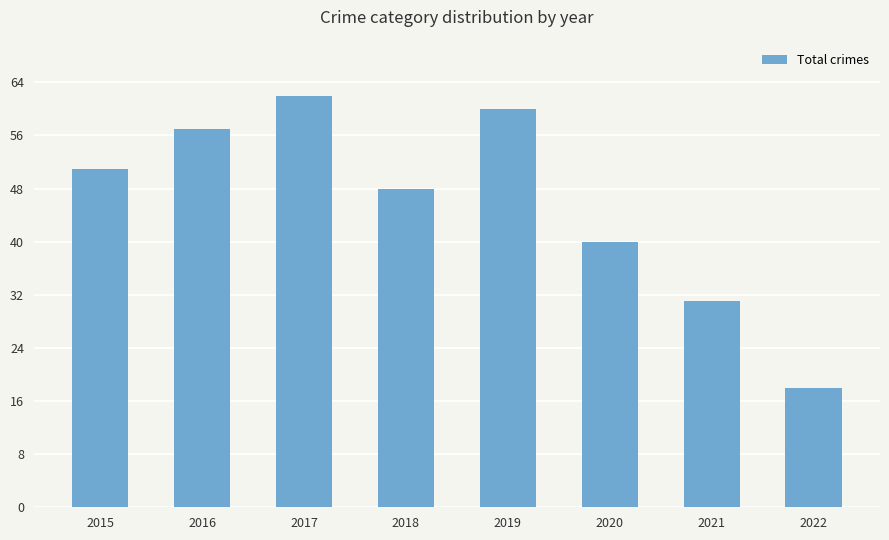

How many series are shown in this chart?

1